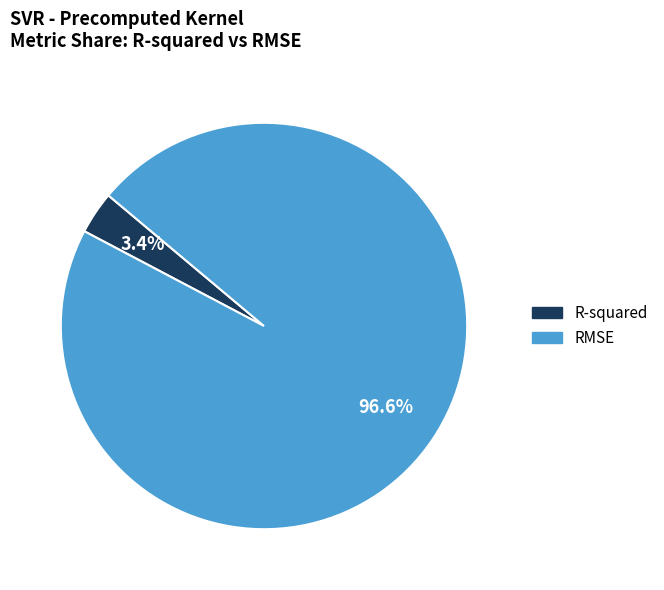

Rank the categories by value from highest to lowest.

RMSE, R-squared